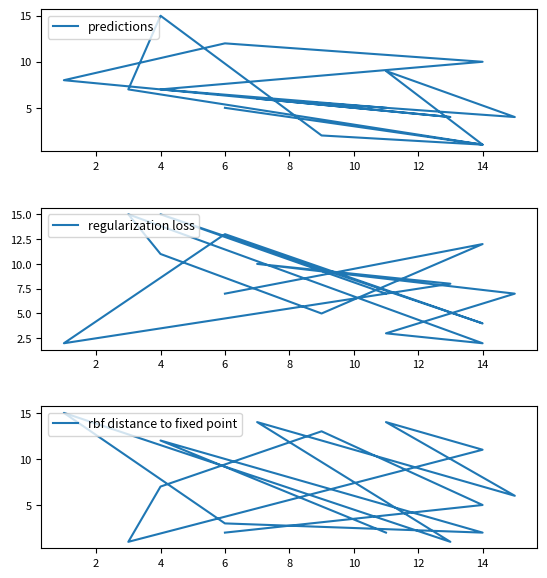

What is the difference between the highest and lowest values at 14?

8